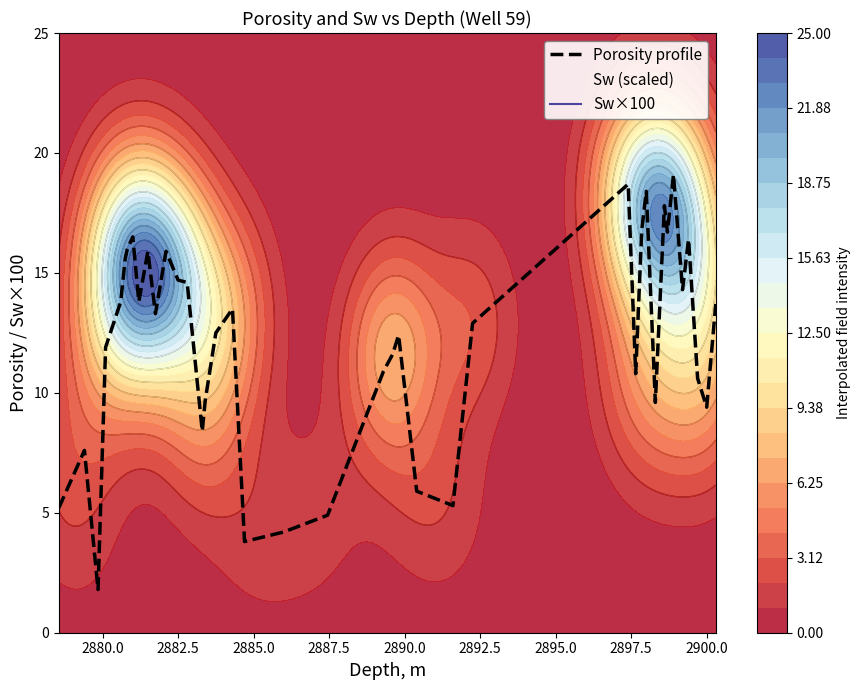

The Porosity profile series shows 9.4 at 2900.0. True or false?

True